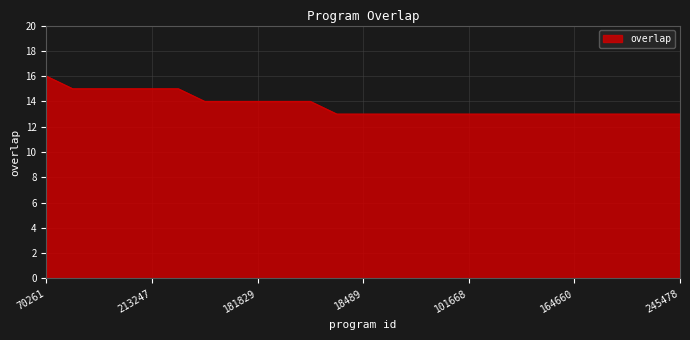

What is the minimum value shown in the chart?

13